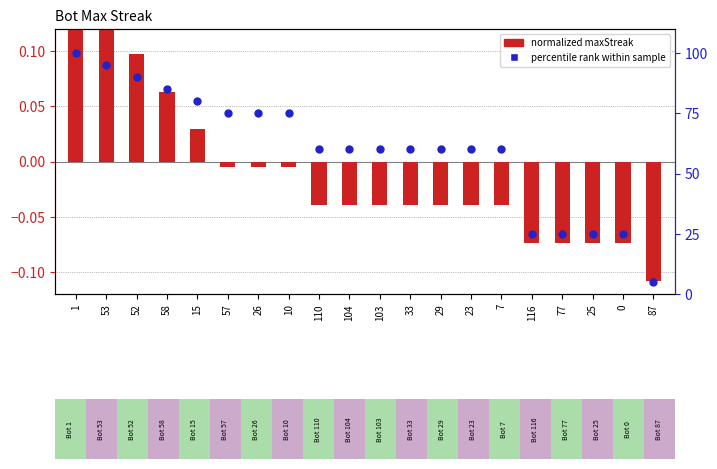

Is the value of normalized maxStreak at 33 greater than the value of percentile rank at 110?

No